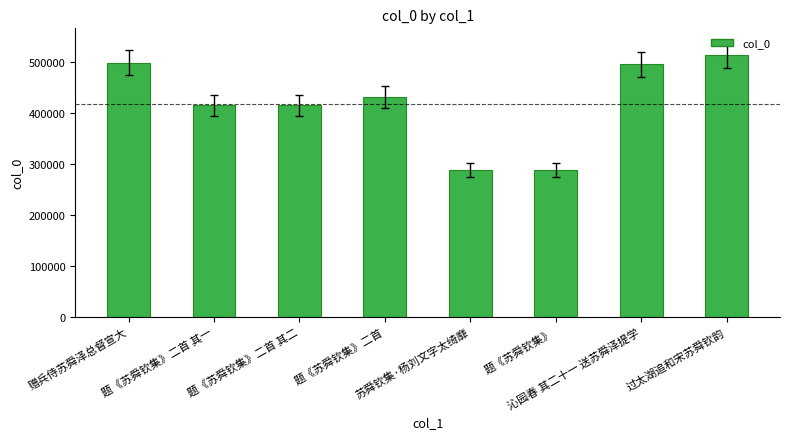

Does the chart contain any negative values?

No